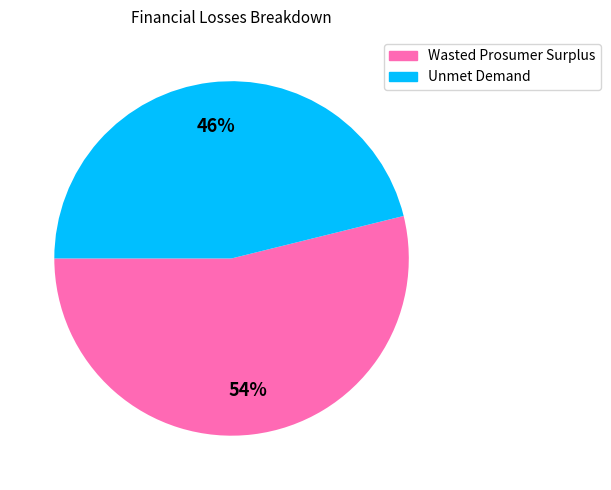

To the nearest percent, what portion does Unmet Demand represent?

46%